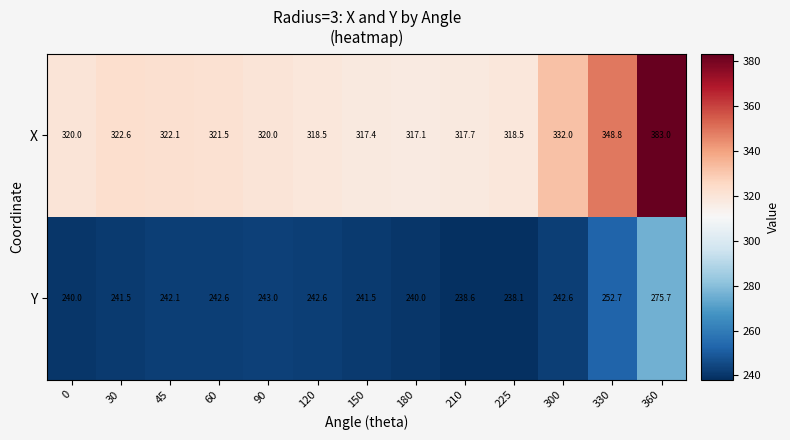

What is the difference between the maximum and minimum values in the Y series?

37.6